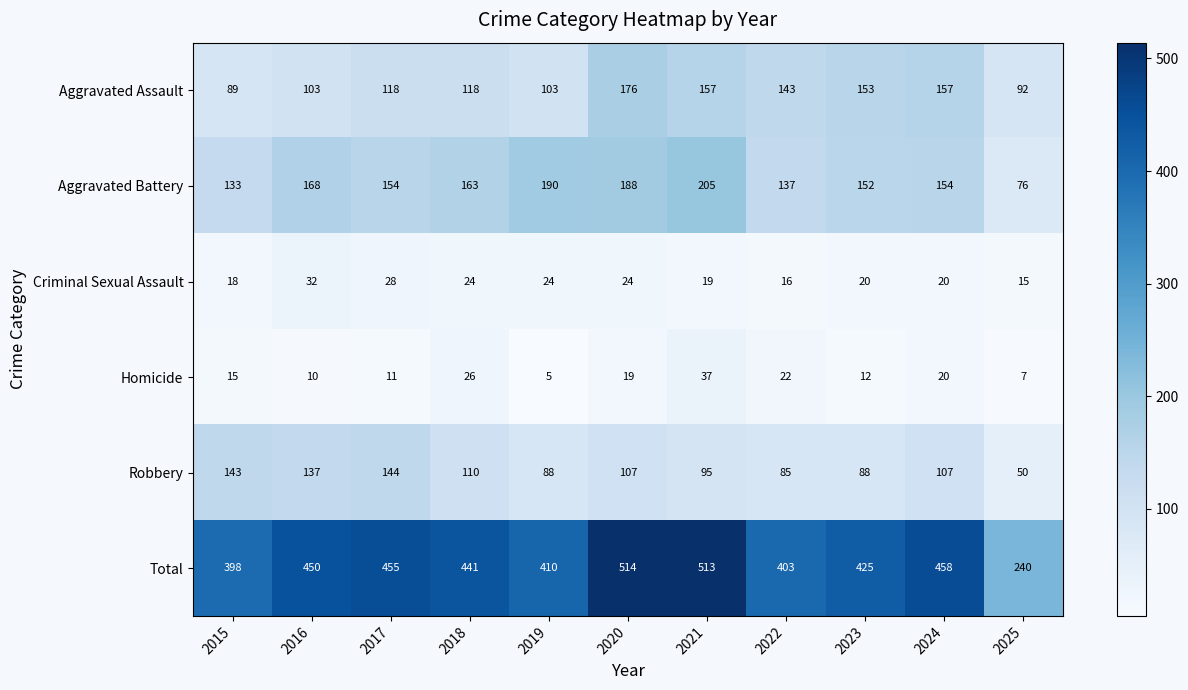

How many data points does each series have?

11